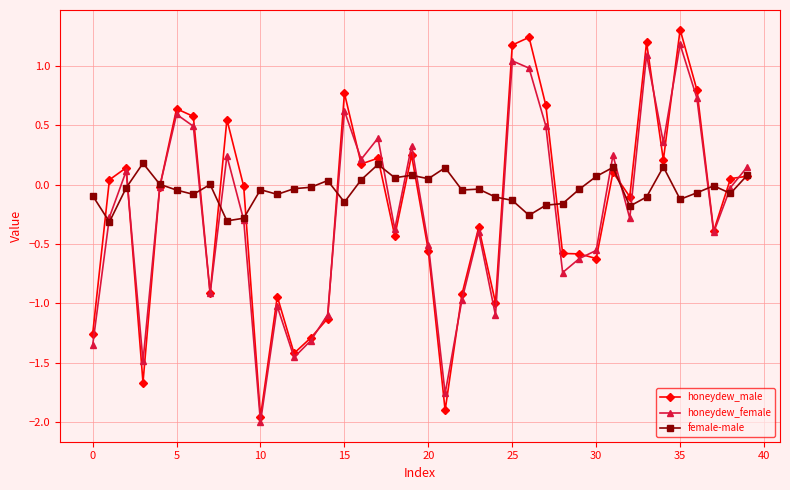

What is the difference between the second highest and second lowest values in the honeydew_male series?

3.1